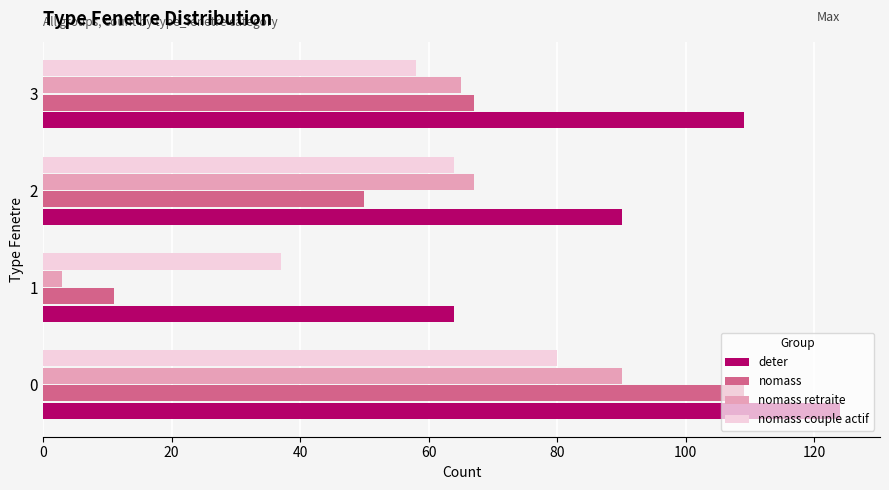

What is the average value of the deter series?

97